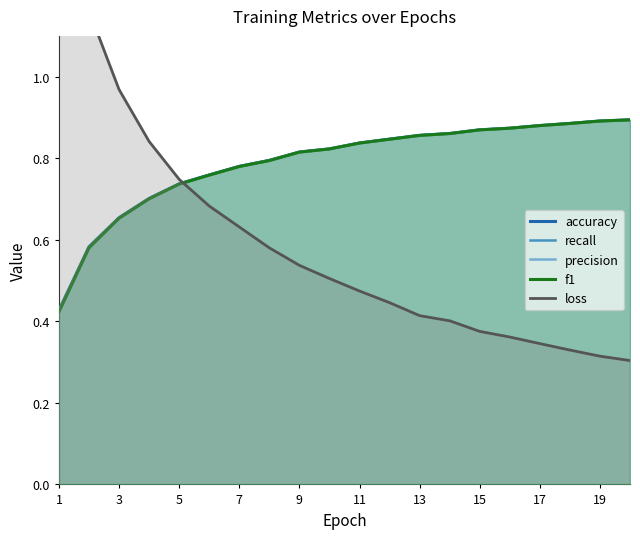

What is the sum of all f1 values?

15.8